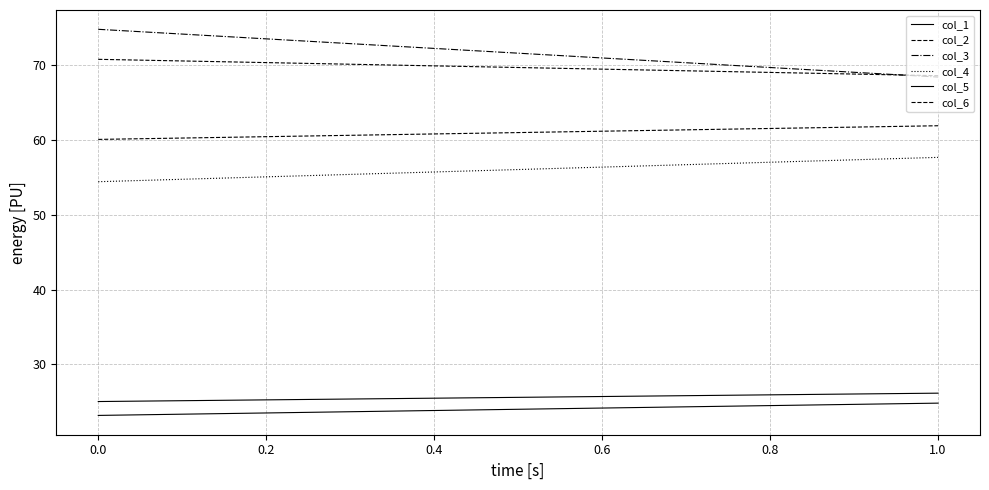

How many lines are shown in the chart?

6